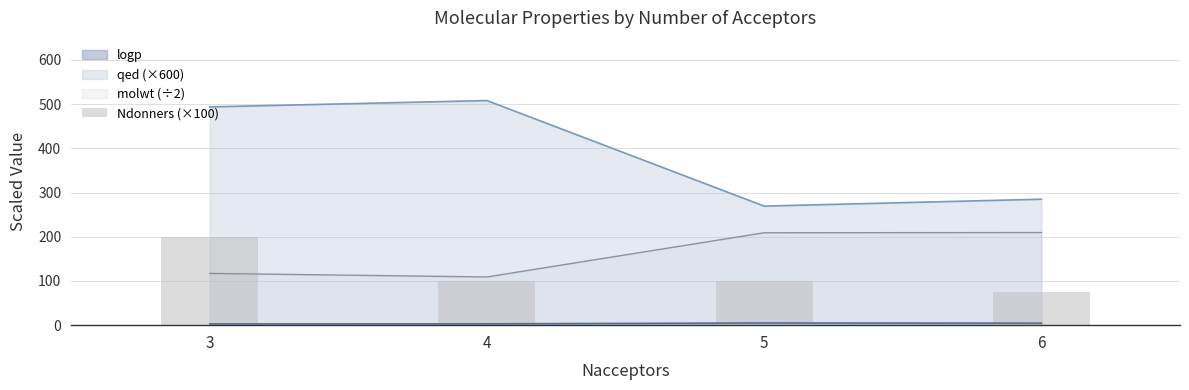

Is the value of qed (×600) at 5 greater than the value of molwt (÷2) at 6?

Yes